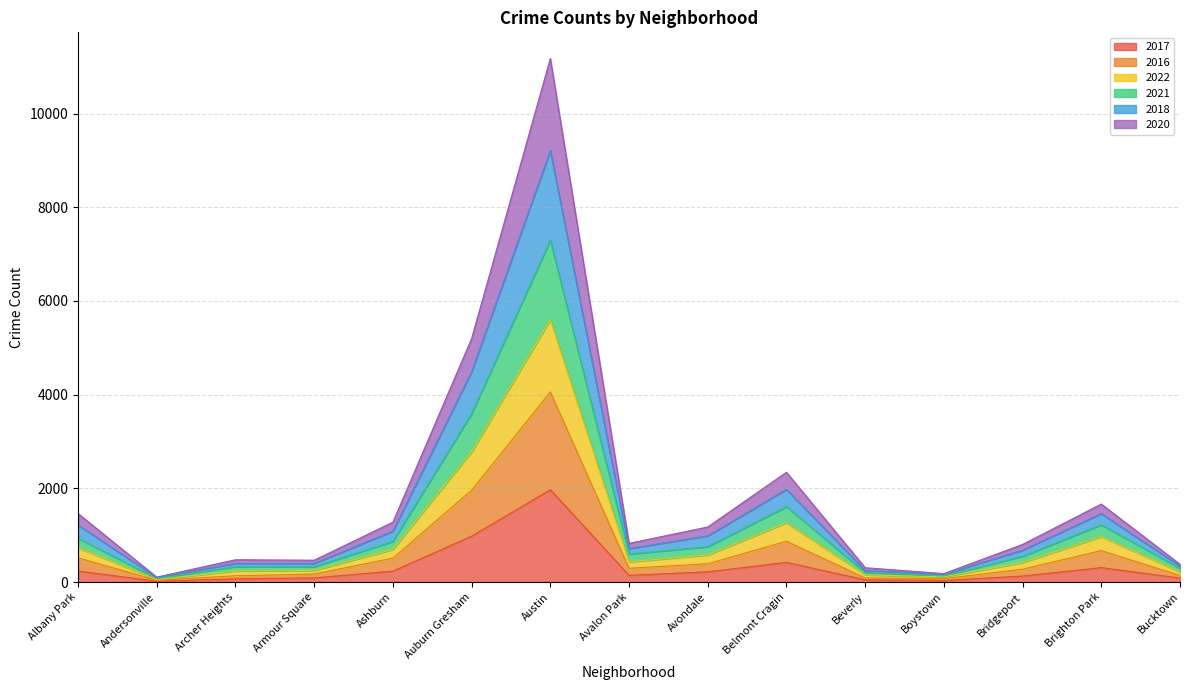

What is the total value across all series at Avondale?

1175